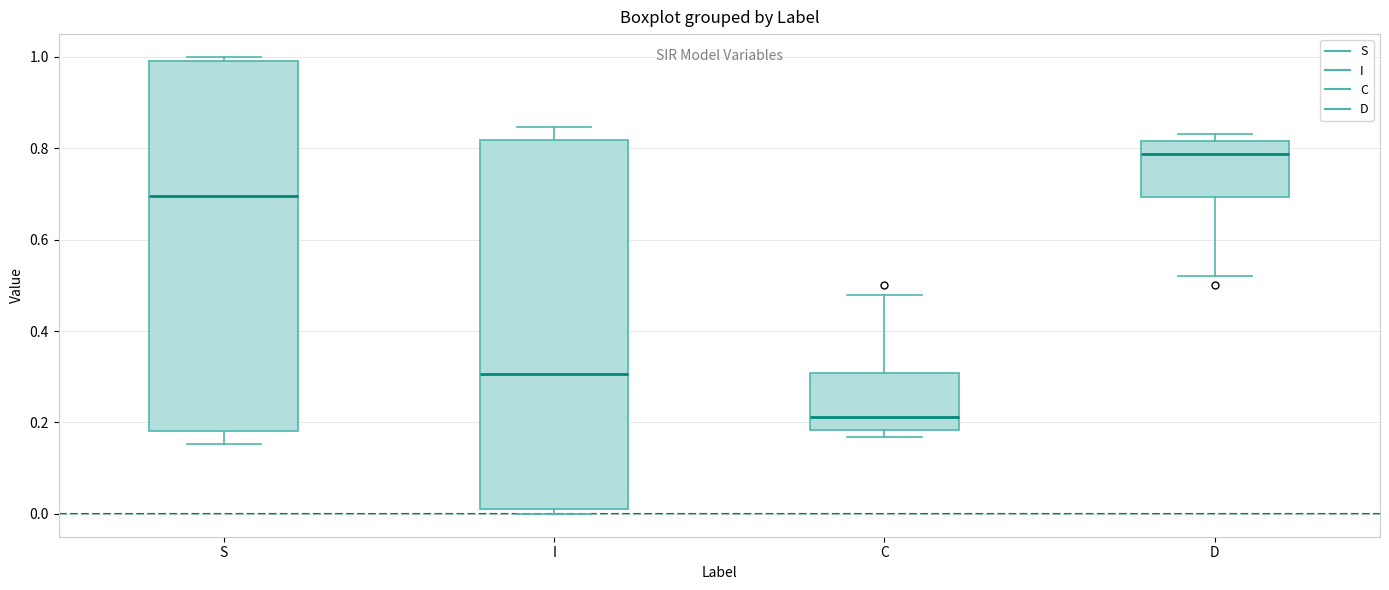

Reading left to right, transcribe this box plot: for each box, give where its median line is, the range the box spans, and where its two whiskers end, as read against the y-axis. The values are not printed on the chart, so give them approximately, as read against the axis.

S: median 0.70, box 0.18 to 1.00, whiskers 0.16 to 1.00 (just above the box's upper edge)
I: median 0.30, box 0.00 to 0.82, whiskers 0.00 (just below the box's lower edge) to 0.84
C: median 0.22, box 0.18 to 0.30, whiskers 0.16 to 0.48
D: median 0.78, box 0.70 to 0.82, whiskers 0.52 to 0.84